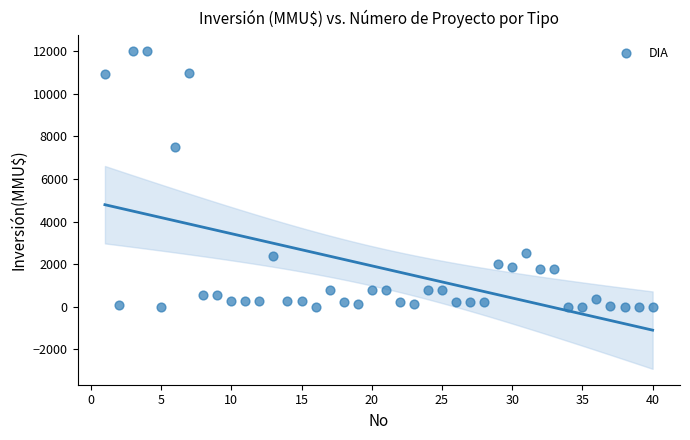

What Y value in the scatter plot is closest to 6000?

7500